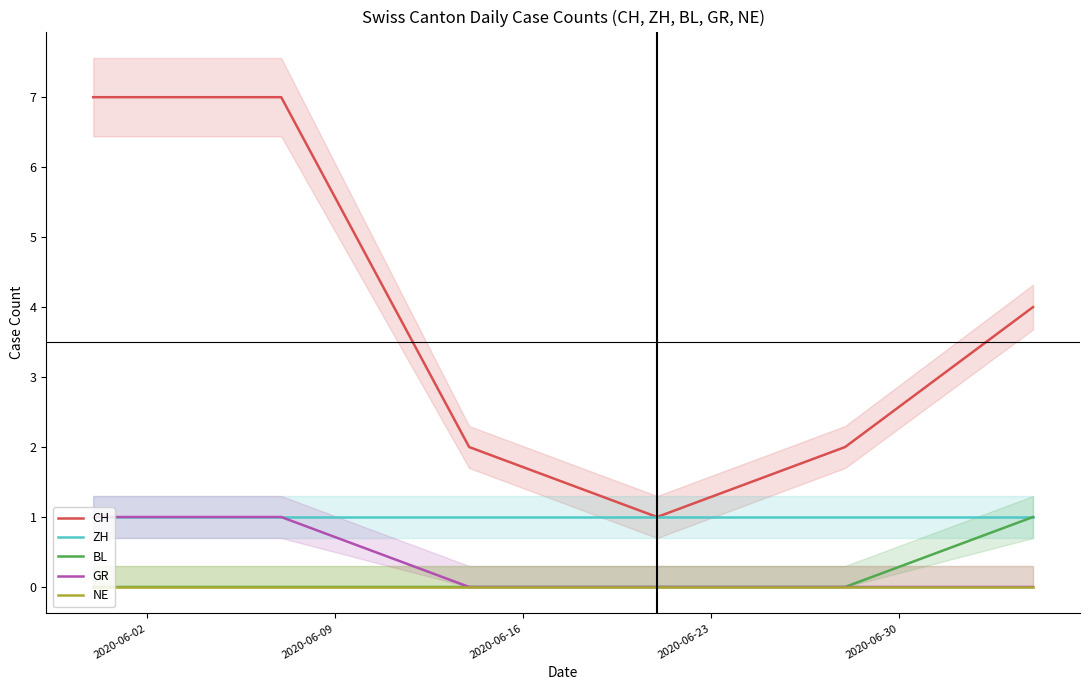

True or false: CH and GR cross at least once.

False